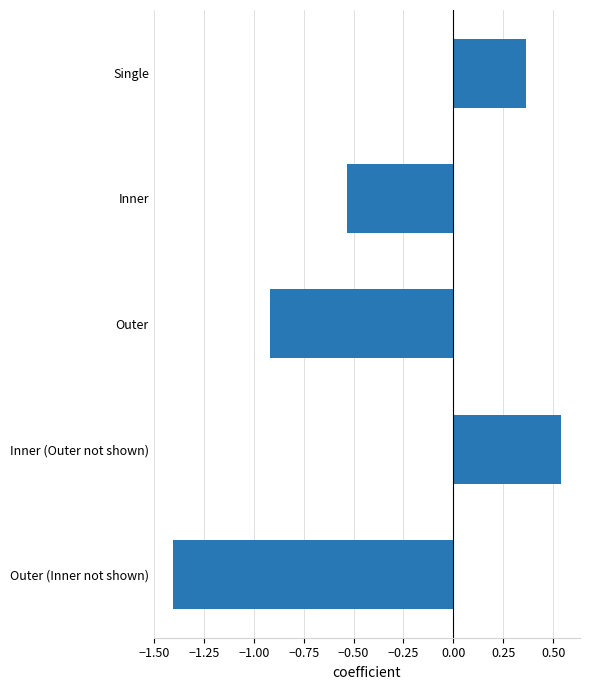

How many values are below zero?

3